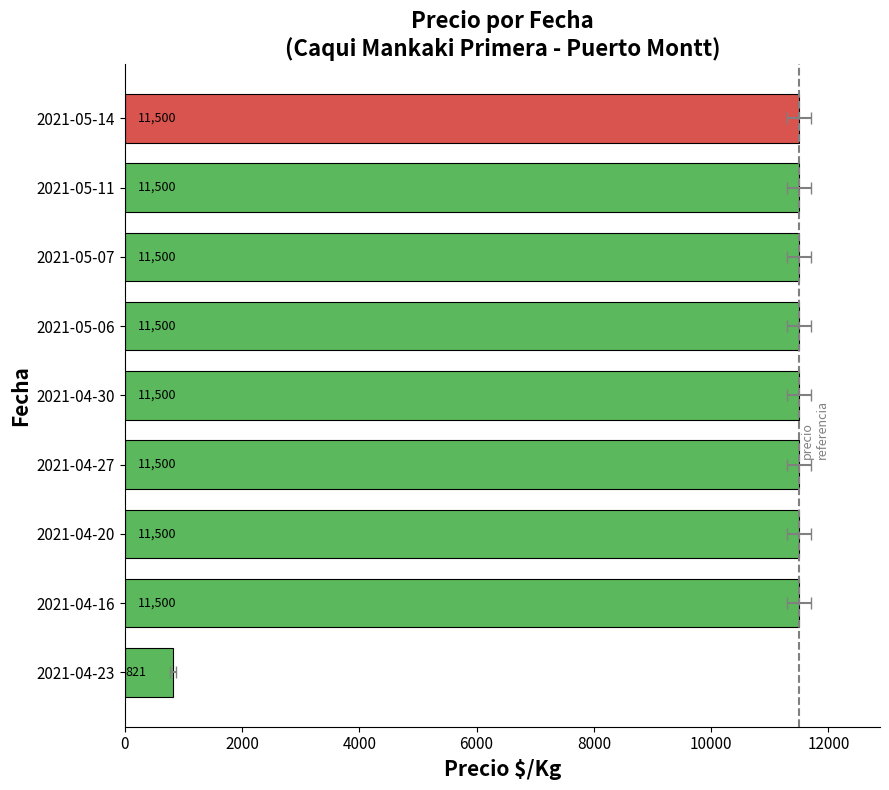

What value does the data have at 2021-04-23, to the nearest 50?

800